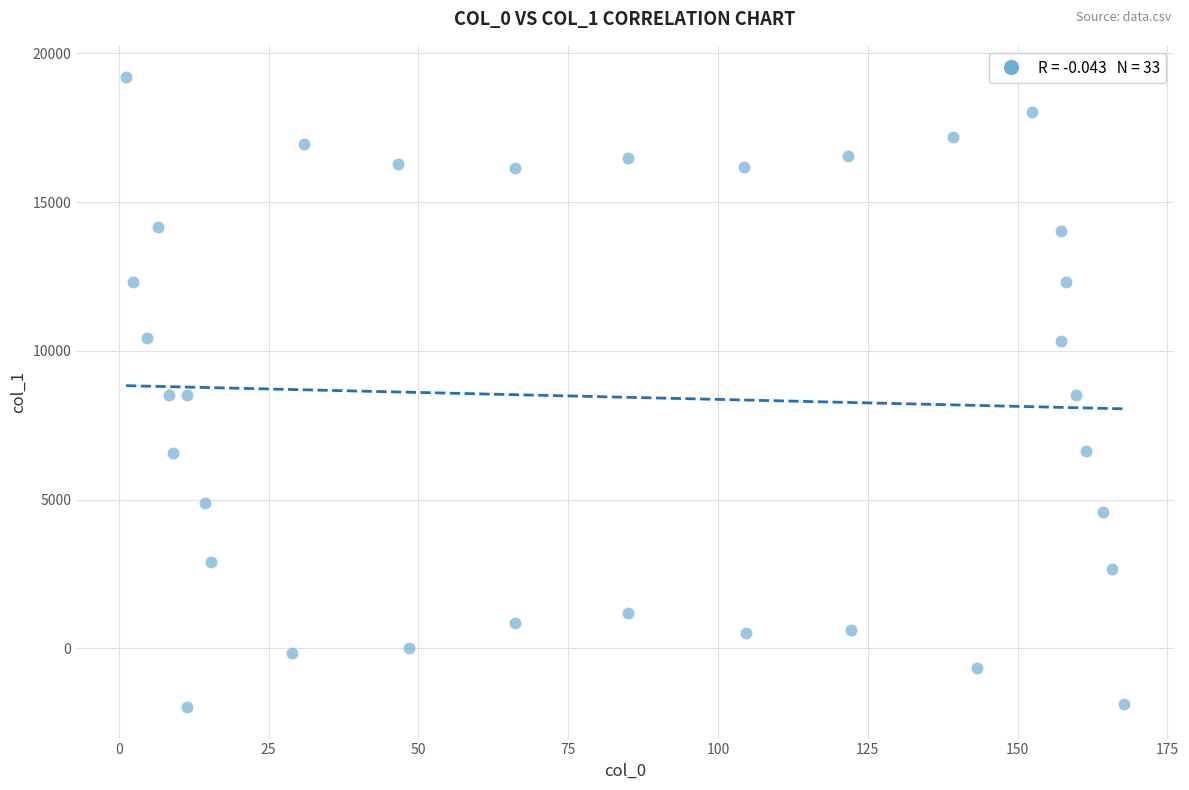

What is the range of Y values (max minus min)?

21161.4